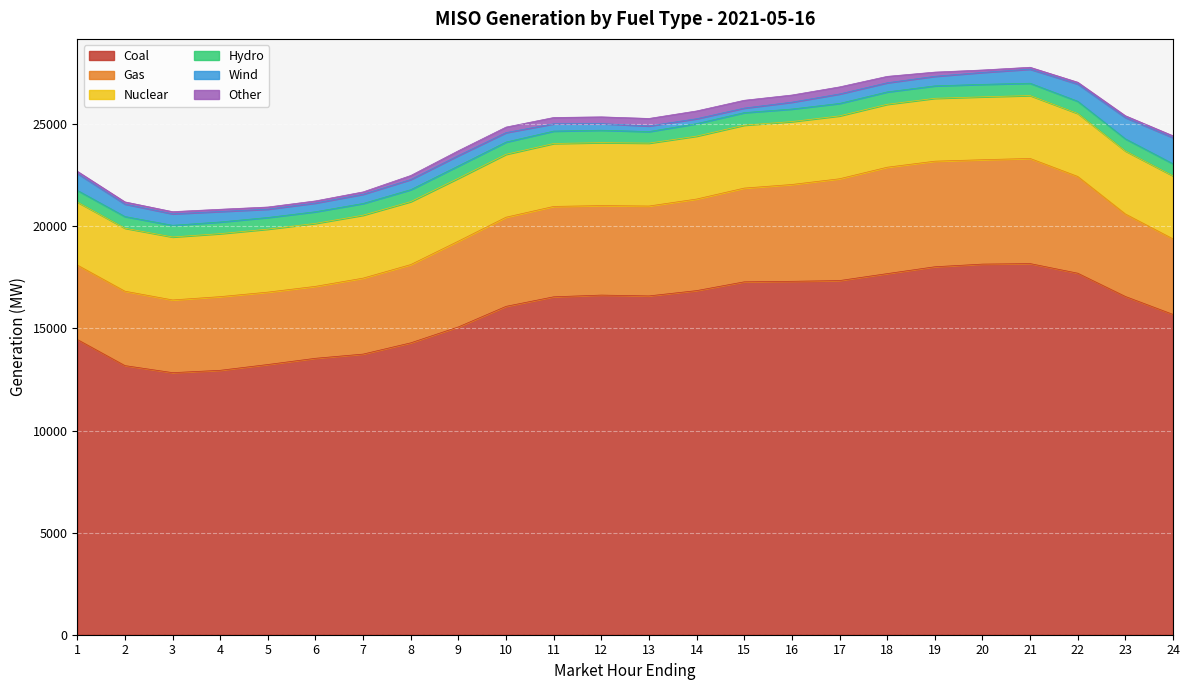

Which has a higher value, 24 or 18?

18